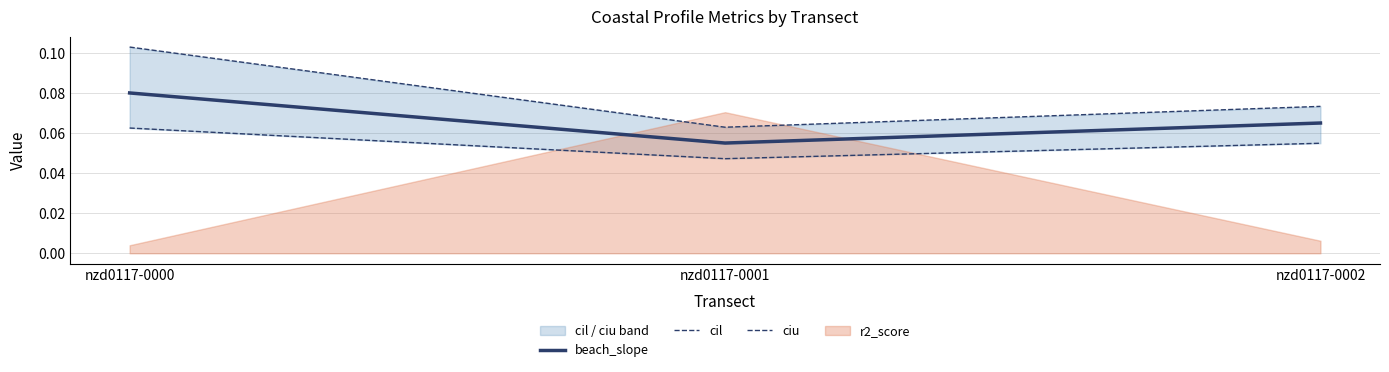

What is the maximum value shown in the chart?

0.1